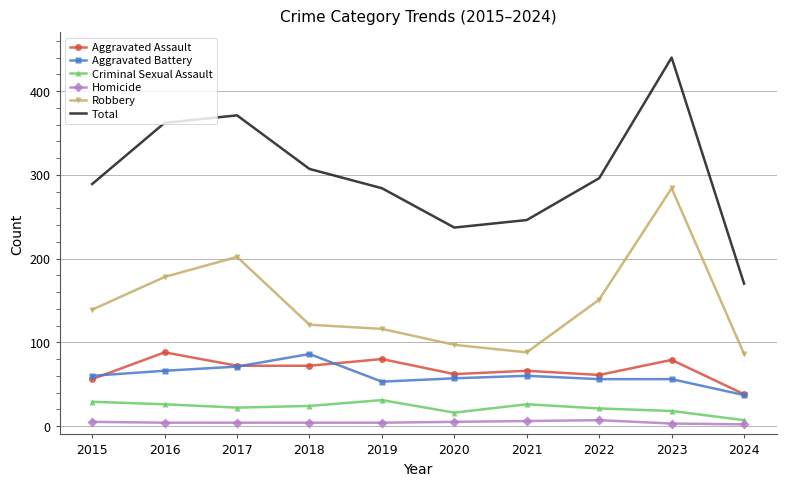

Is it true that Criminal Sexual Assault equals 26 at 2016?

True